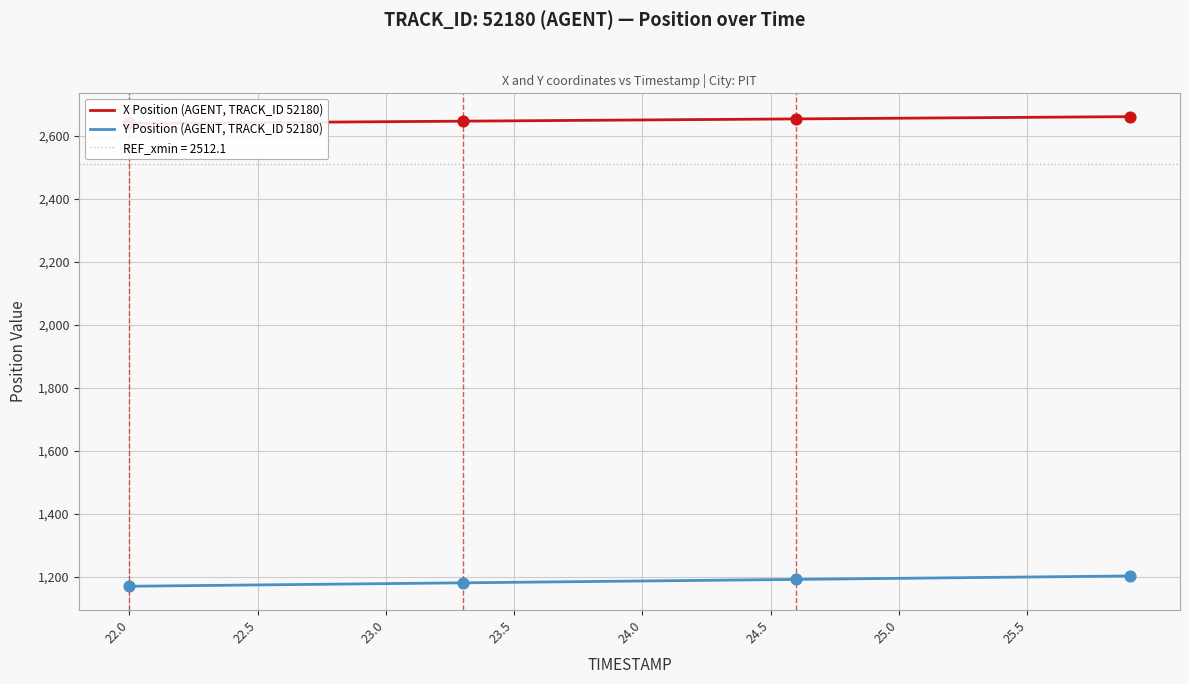

The value of Y Position (AGENT, TRACK_ID 52180) at 25.5 is 1200.2. True or false?

True